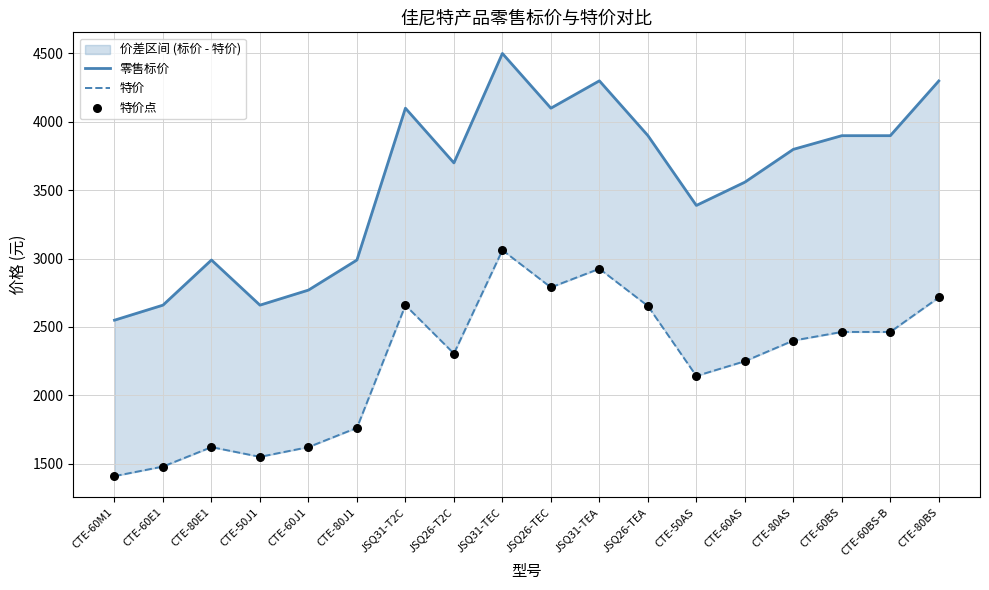

Which series has the widest spread of Y values?

零售标价